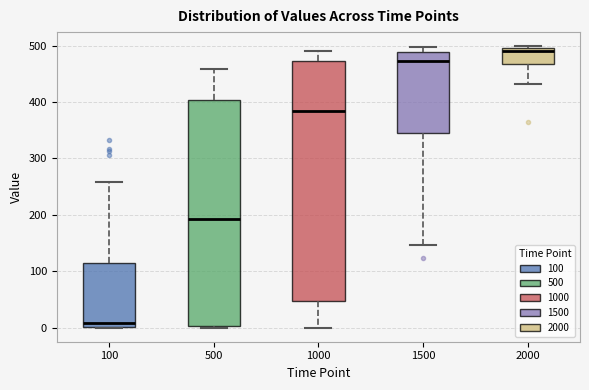

Which box's median line is the highest?

2000